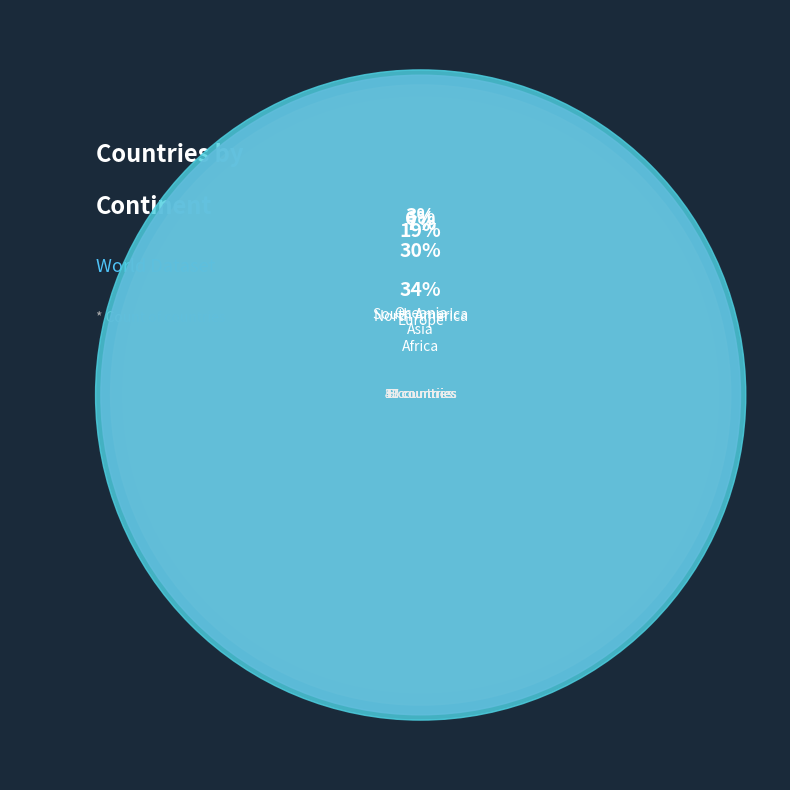

What is the ratio of the value at Oceania to the value at Africa?

0.1